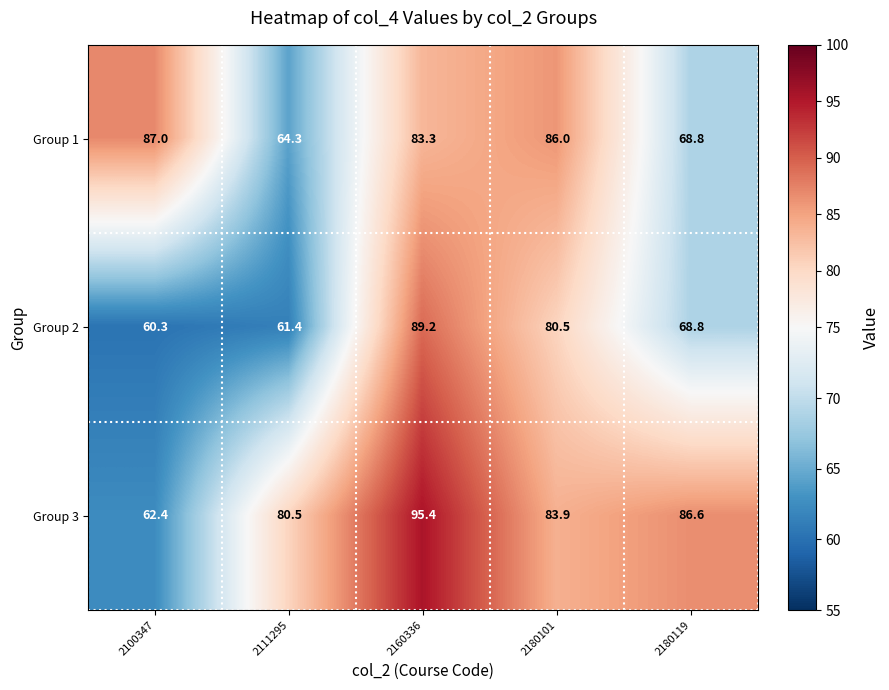

Which series has the largest total across all categories?

Group 3